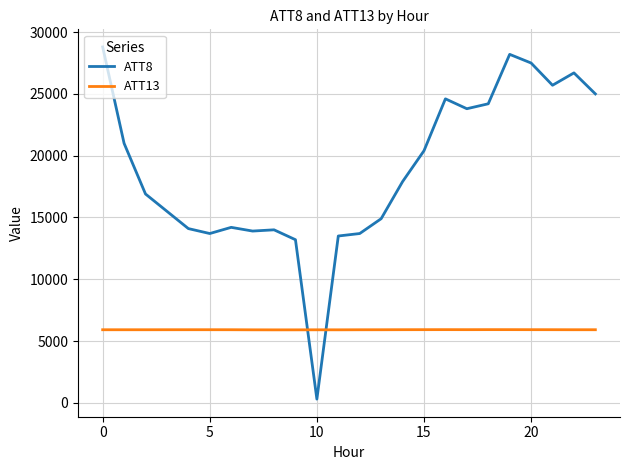

Which series ends up on top after the final intersection of ATT8 and ATT13?

ATT8